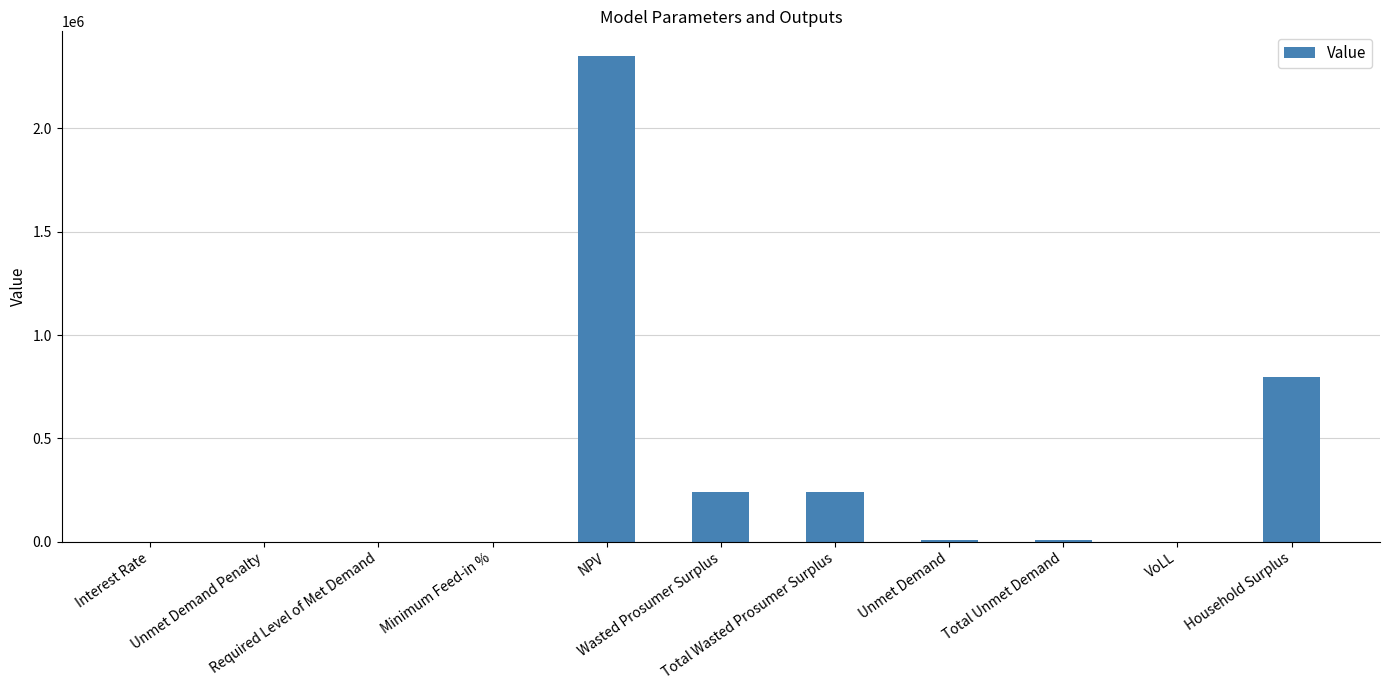

What is the greatest value displayed?

2352196.1